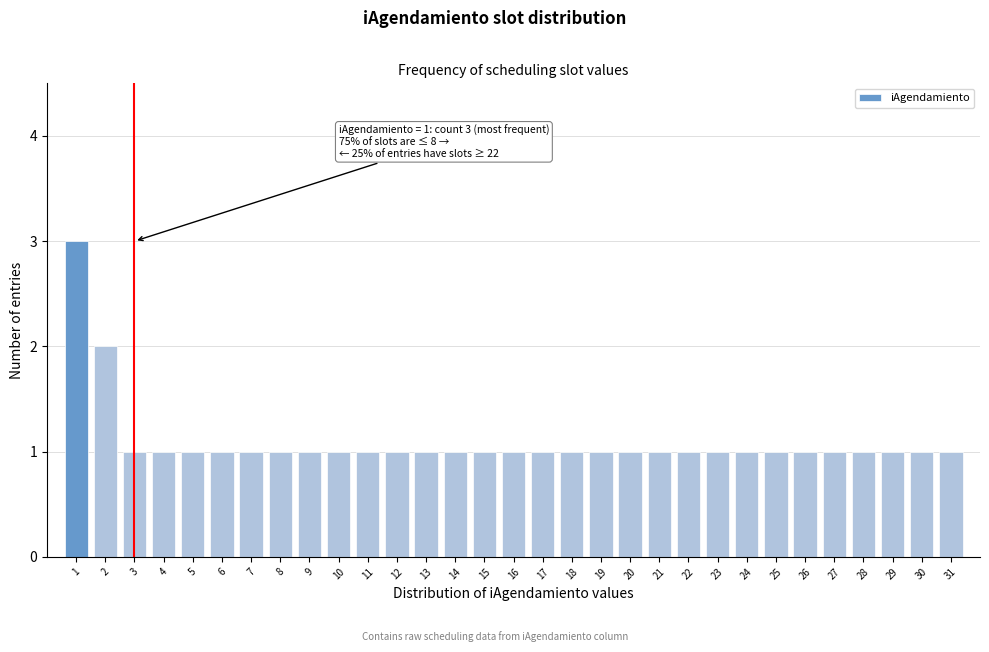

What is the sum of all values?

34